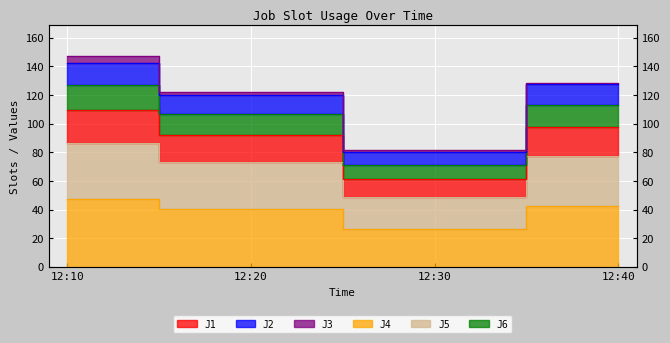

The value of J4 at 12:10 is 56.7. True or false?

False